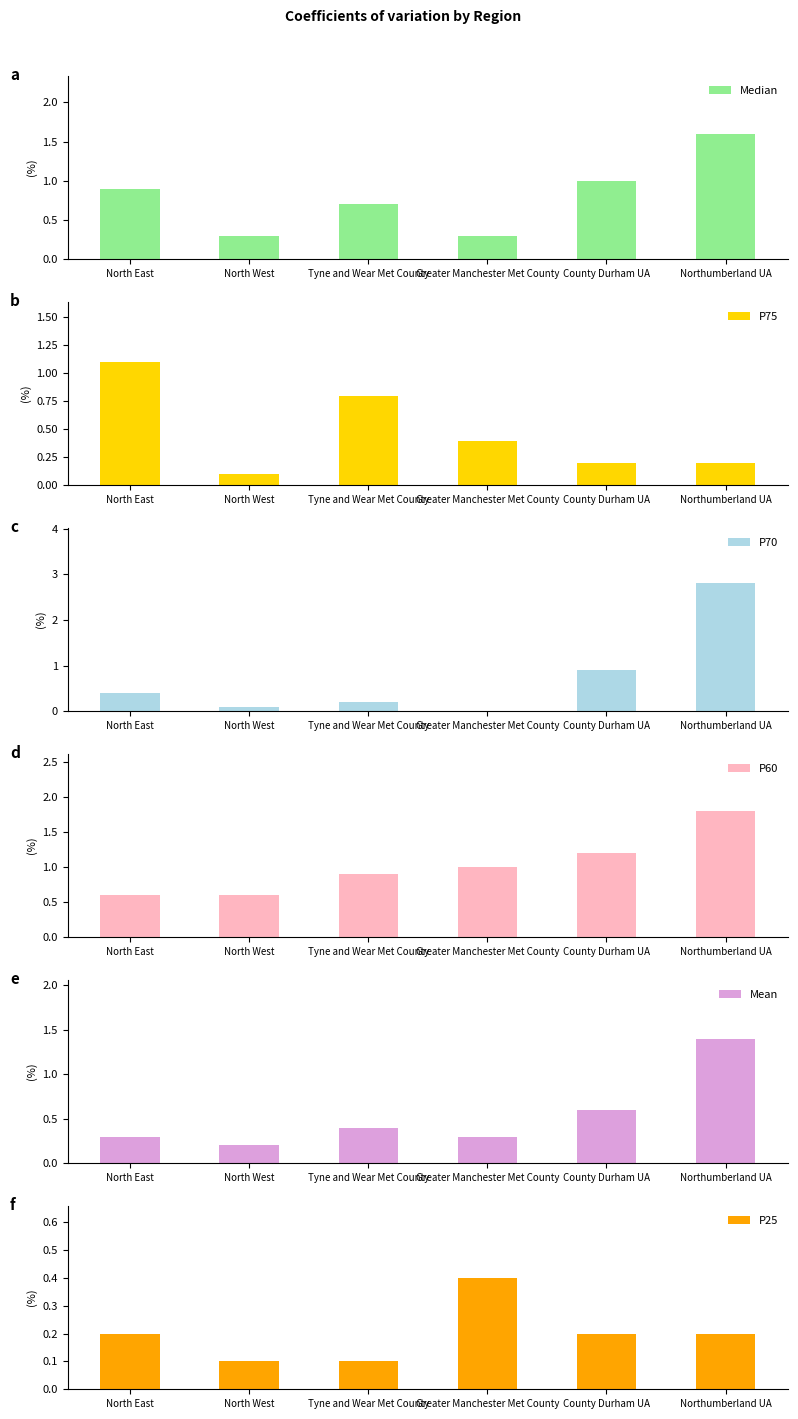

Which label corresponds to the largest value in the chart?

Northumberland UA